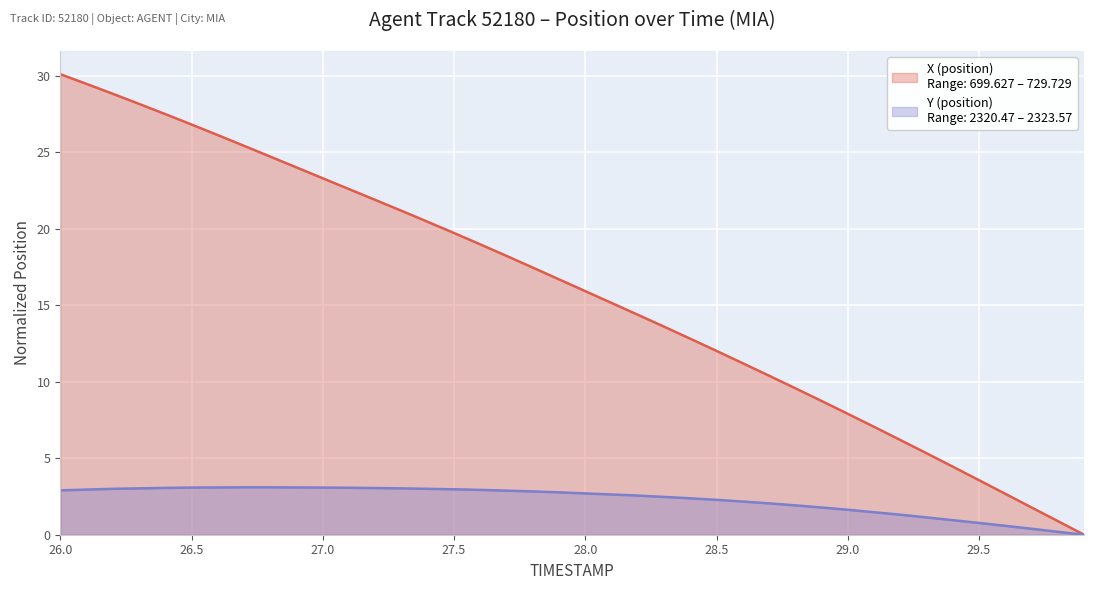

How many values in the X series exceed 16?

20